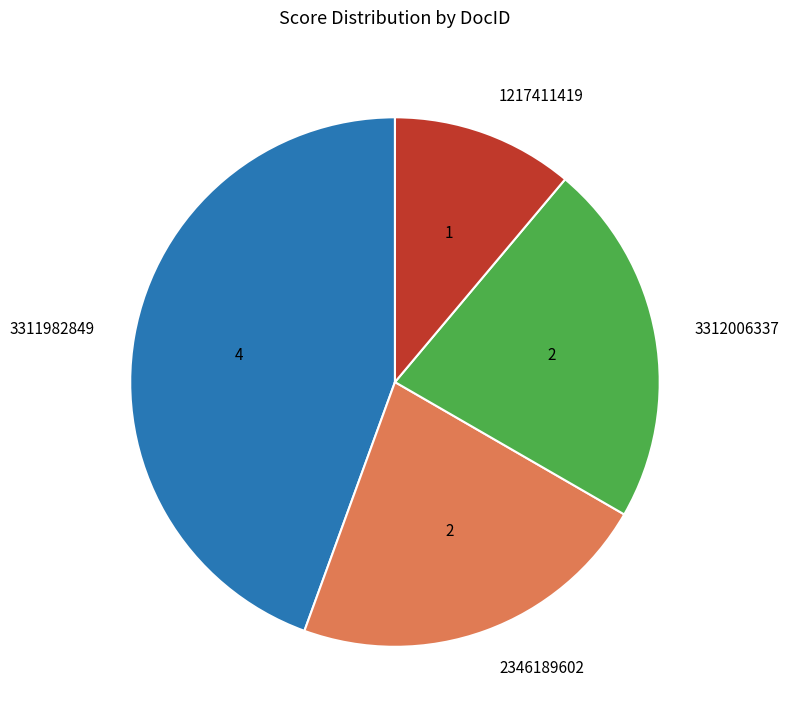

The 1217411419 slice represents 11% of the pie. True or false?

True